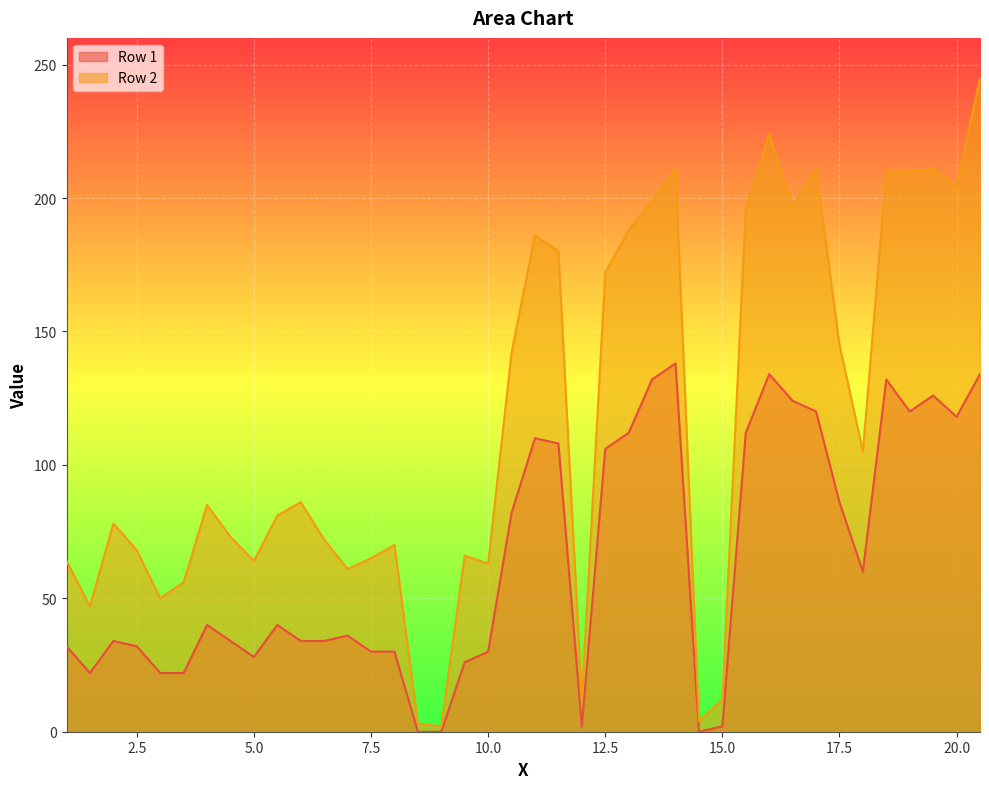

Which series has the largest total across all categories?

Row 2